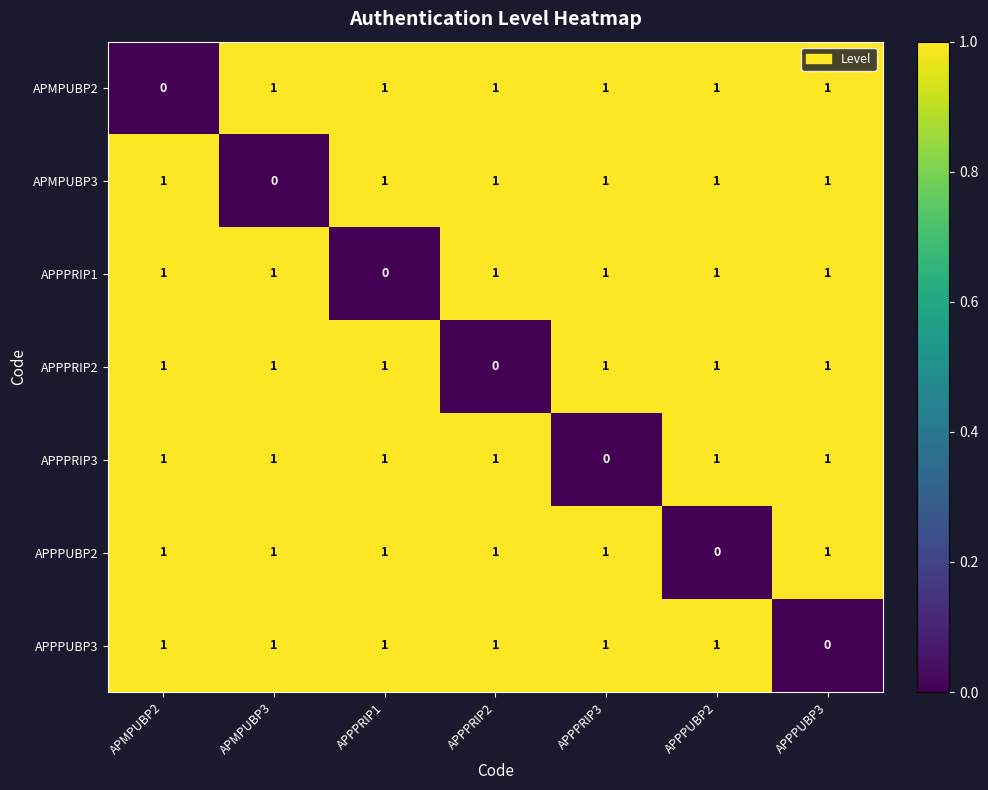

Is it true that APPPUBP2 equals 1 at APMPUBP2?

True